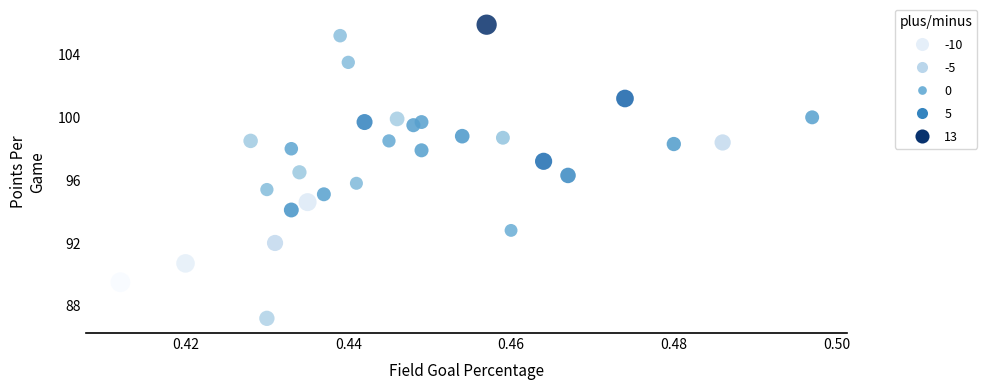

What is the range of Y values (max minus min)?

18.7